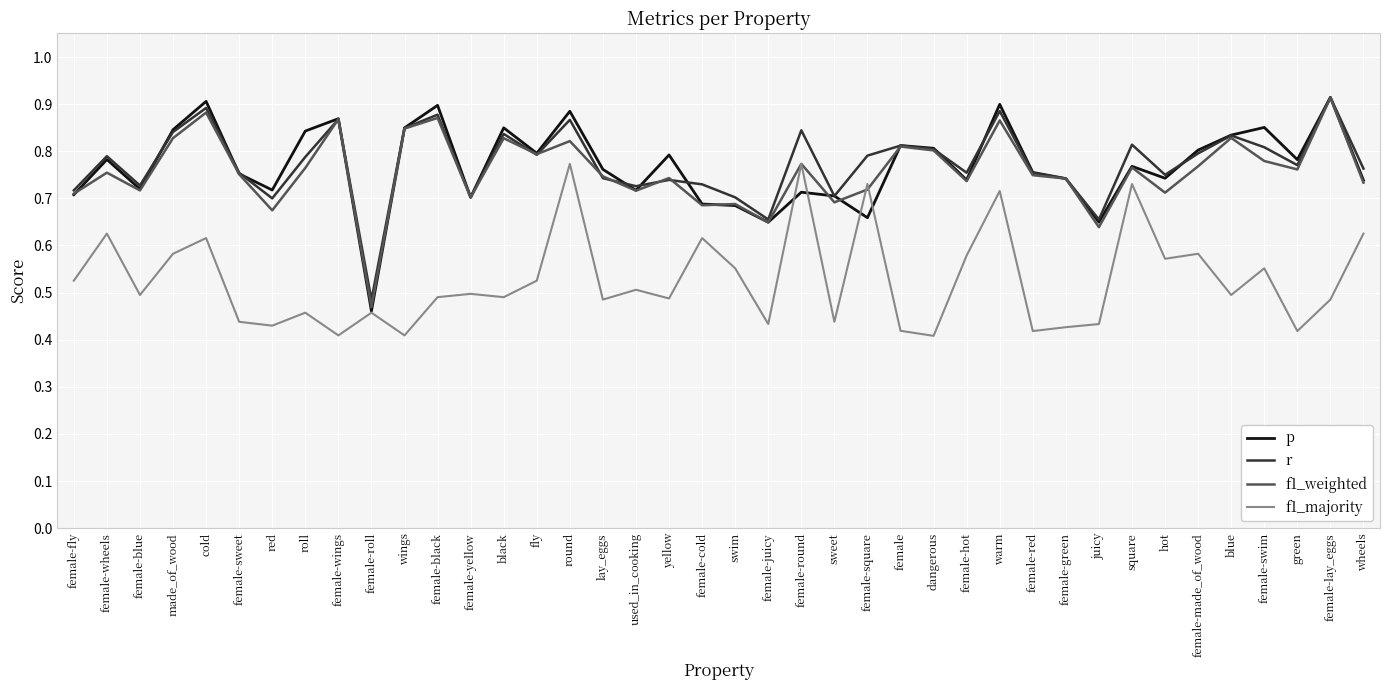

At which label is r closest to 0?

female-roll